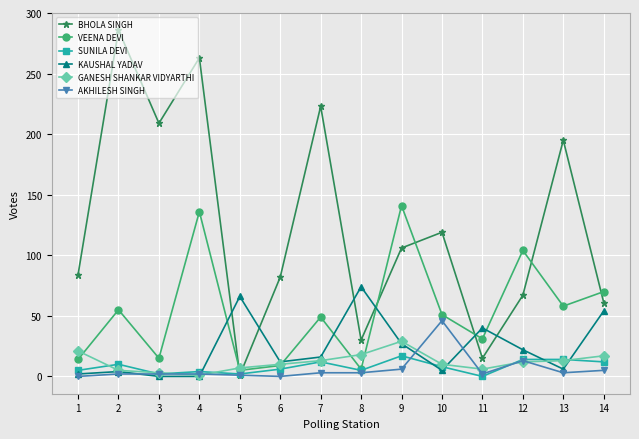

Which series has the largest range (max minus min)?

BHOLA SINGH